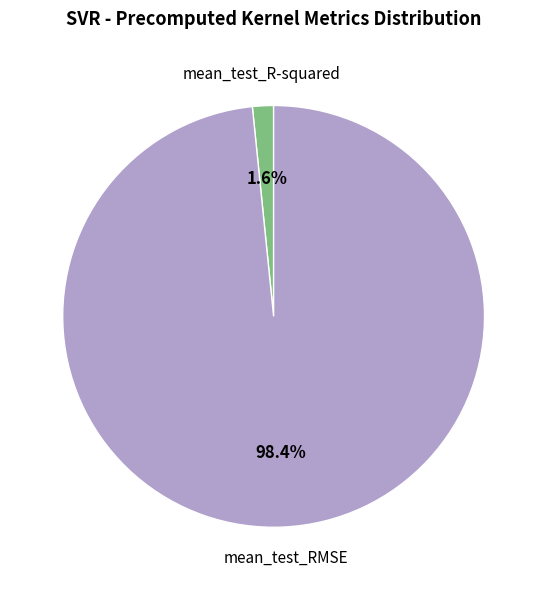

What percentage is the mean_test_RMSE slice, to the nearest percent?

98%